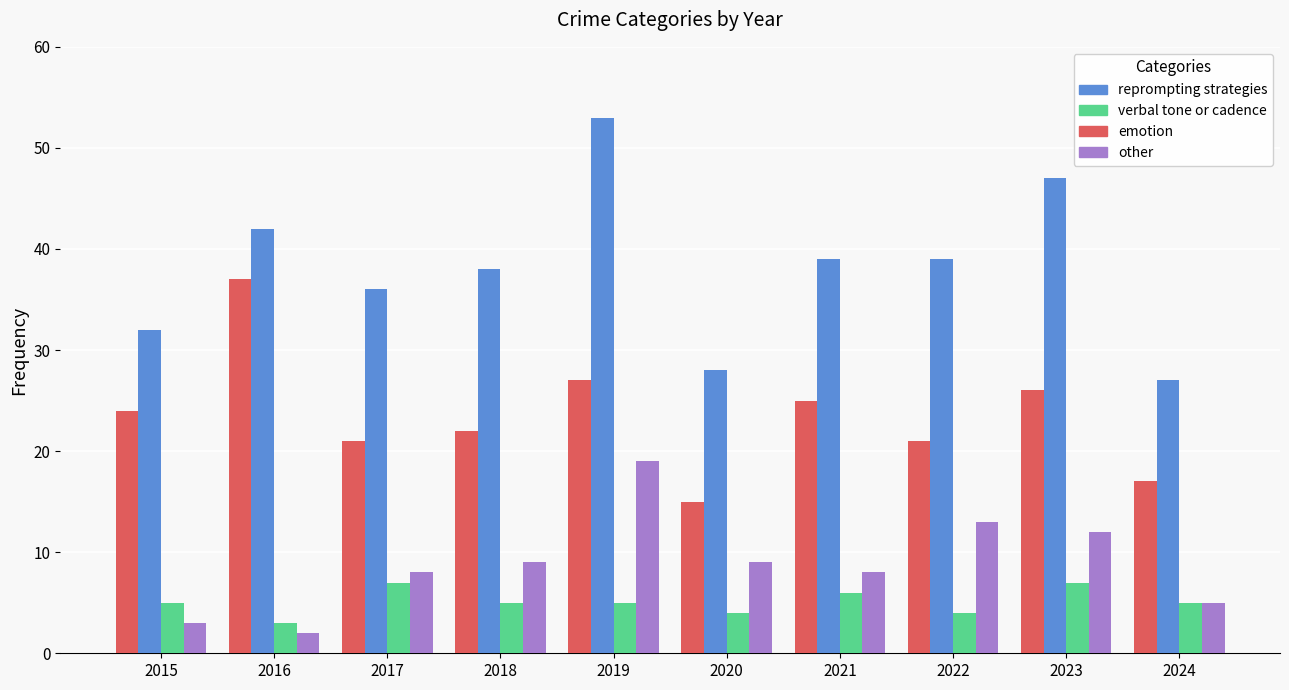

What is the total value across all series at 2018?

74